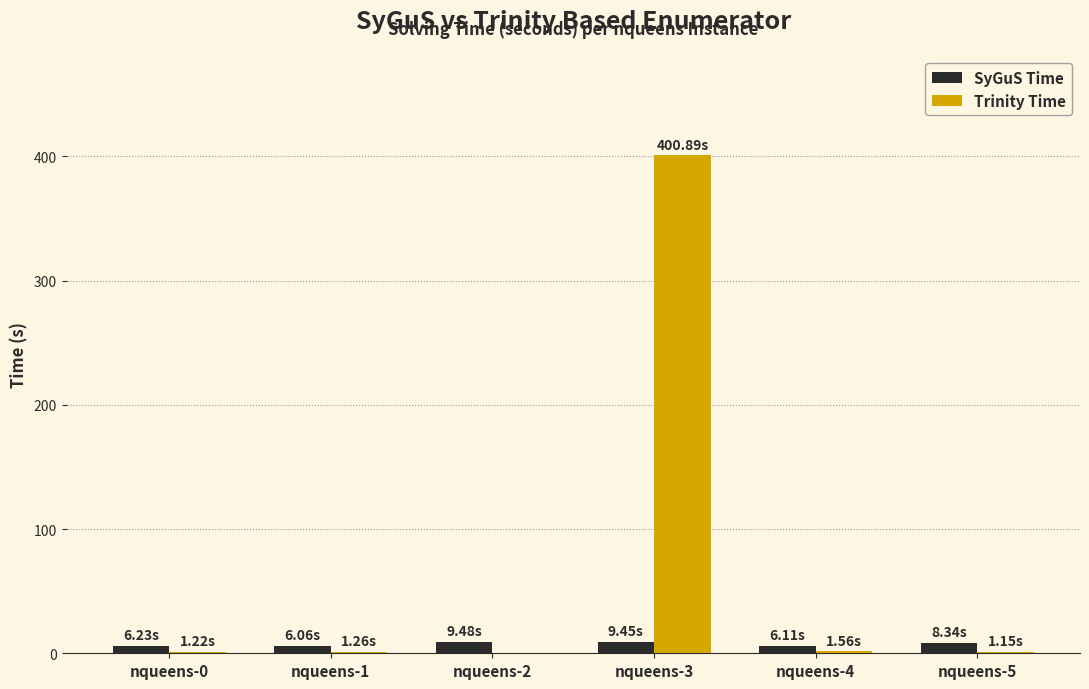

Which series has the largest total across all categories?

Trinity Time